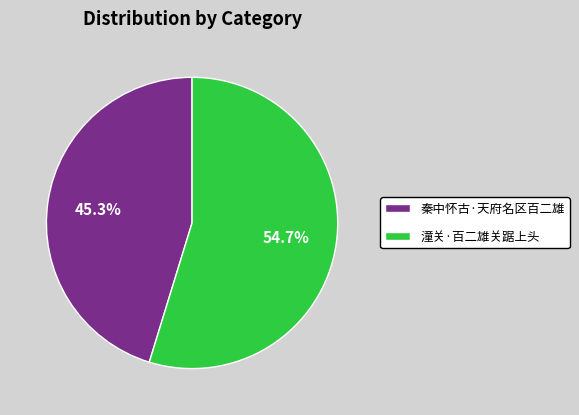

To the nearest percent, what is the difference between the 秦中怀古·天府名区百二雄 and 潼关·百二雄关踞上头 slice percentages?

9%